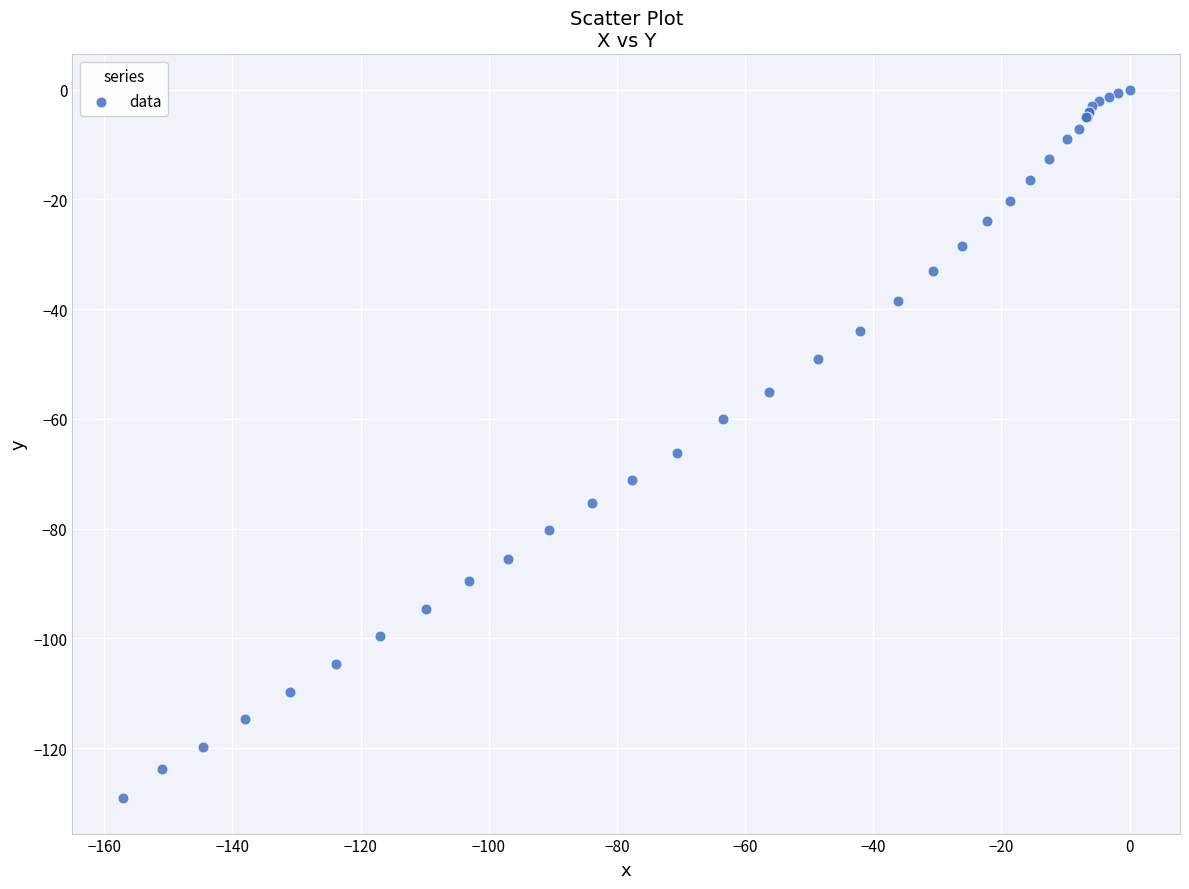

What Y value in the scatter plot is closest to -64?

-66.2